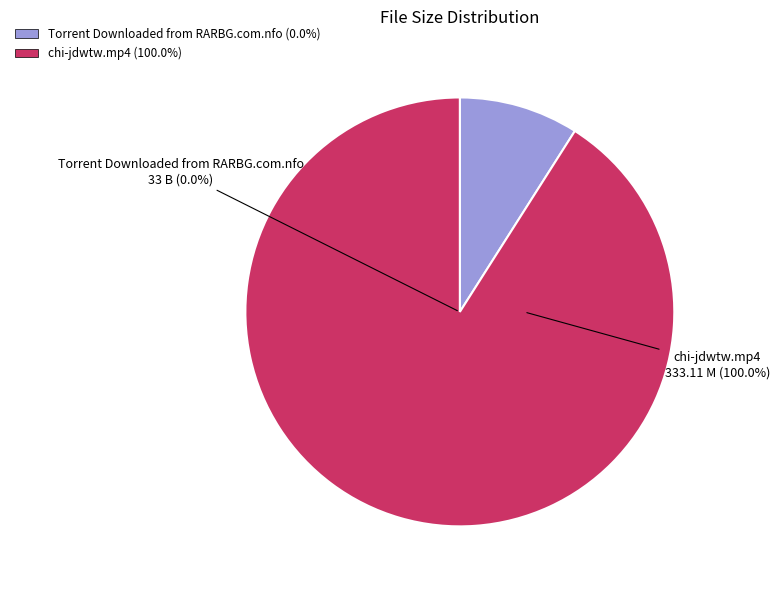

What is the change in value from Torrent Downloaded from RARBG.com.nfo to chi-jdwtw.mp4?

+300.1